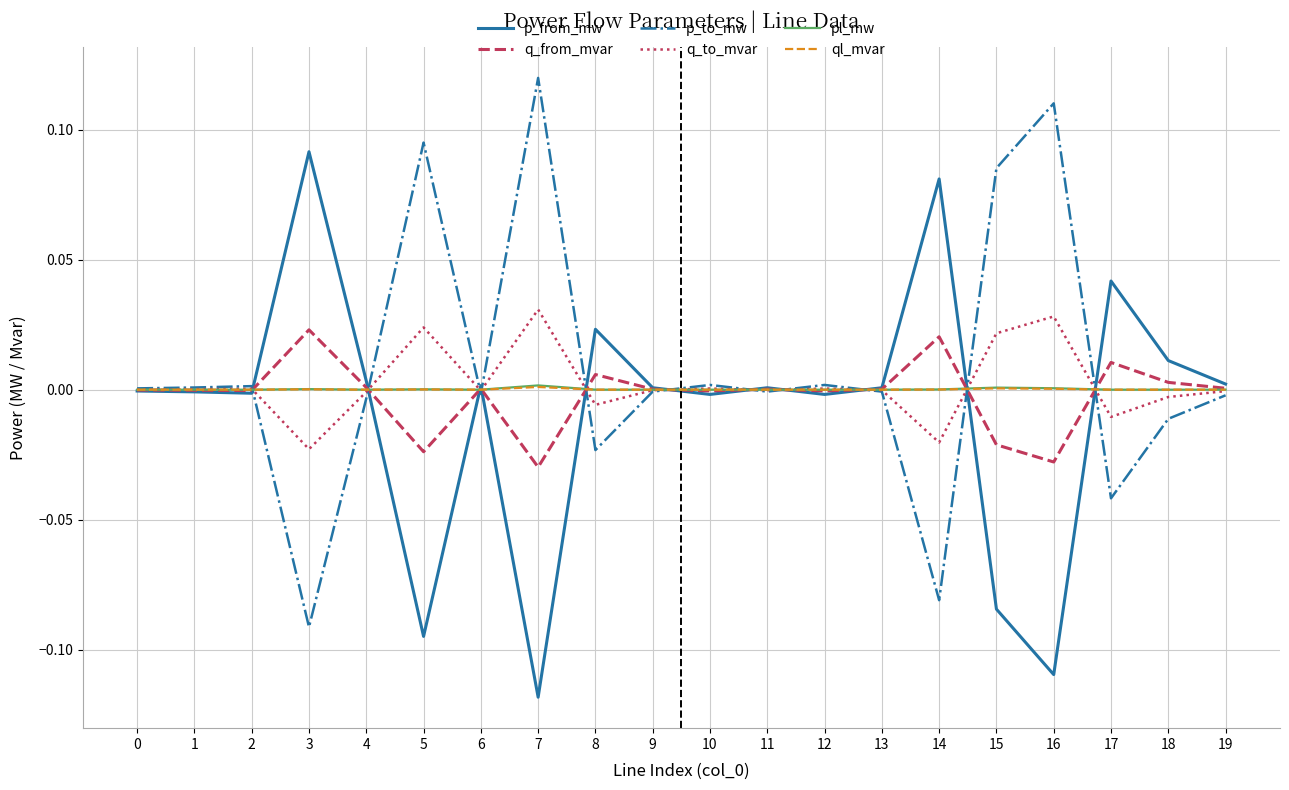

True or false: q_to_mvar has more than 1 points higher than both neighbors.

True